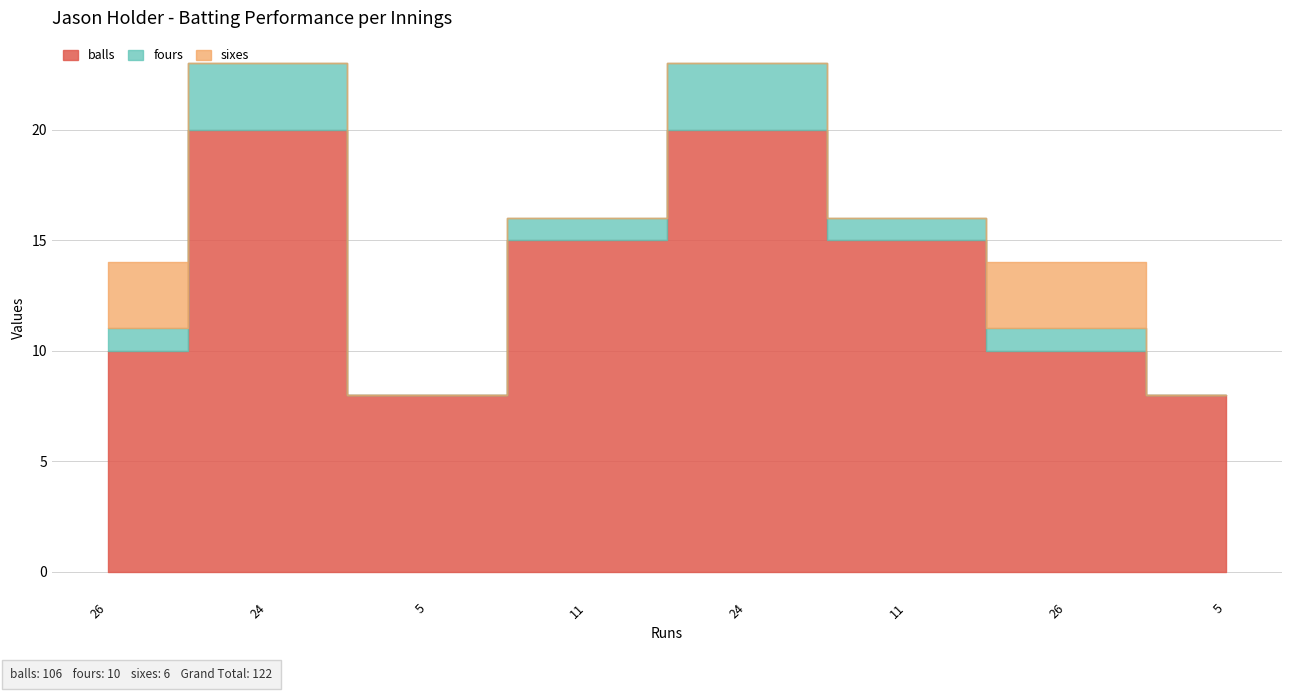

What is the difference between the balls values at 26 and 24?

10.0